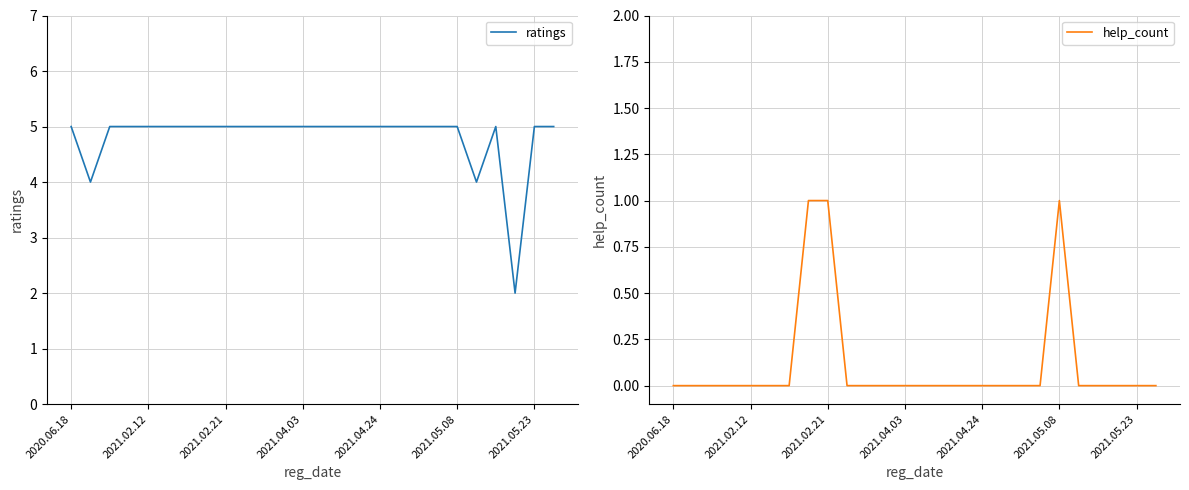

True or false: help_count has a value of -1 at 2021.02.12.

False